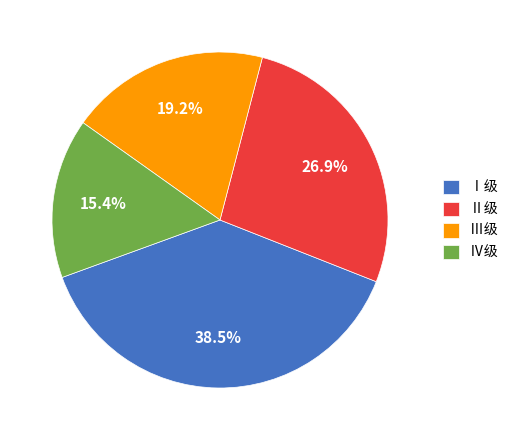

To the nearest percent, what percentage of the pie is Ⅲ级?

19%